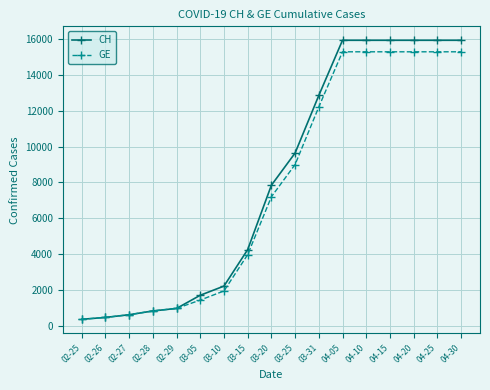

What is the label of the 1st point from the right?

04-30